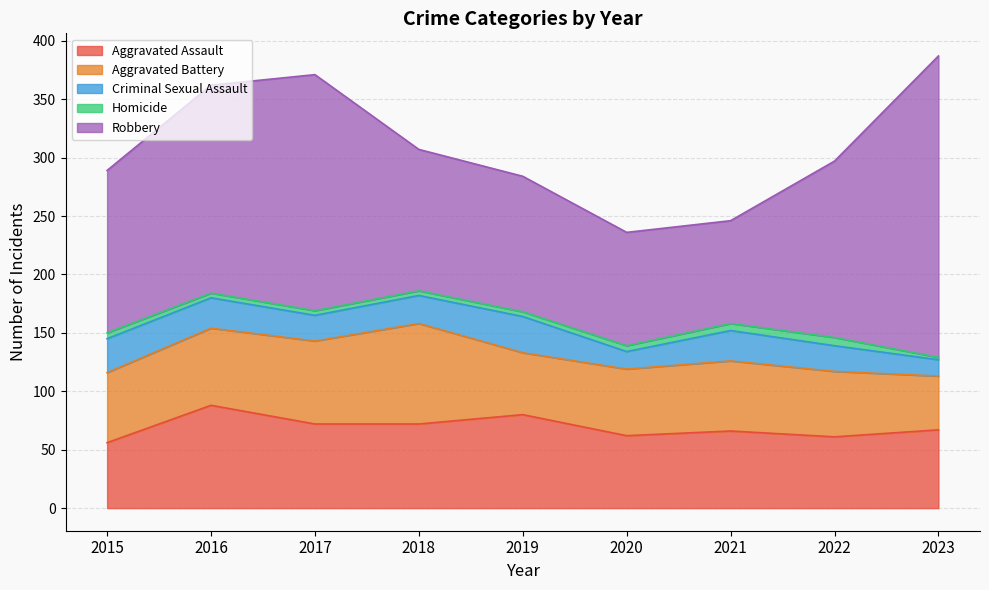

The value of Aggravated Assault at 2016 is 32. True or false?

False